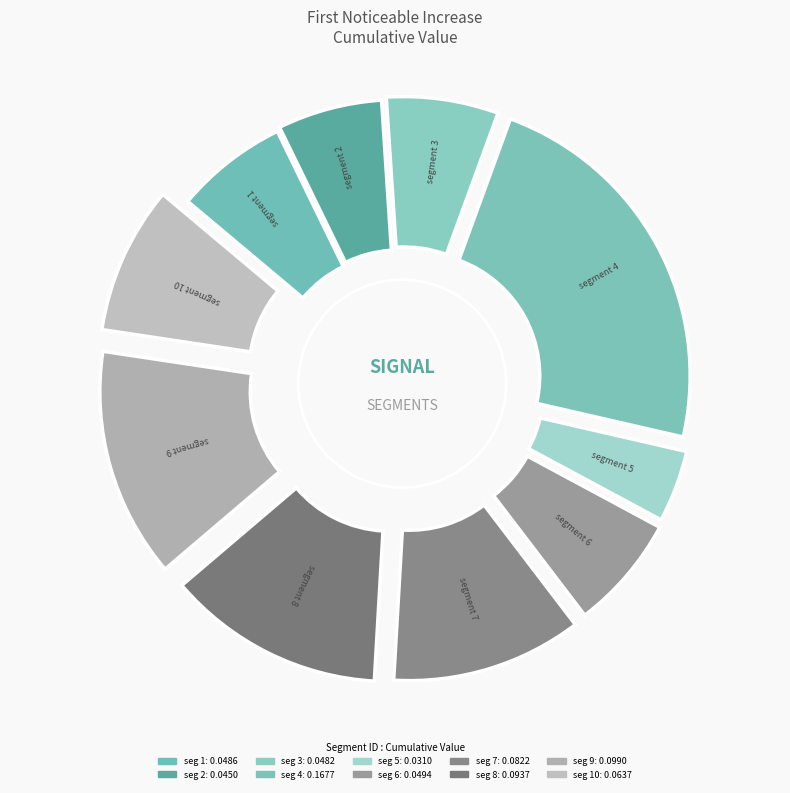

What percentage is the segment 3 slice, to the nearest percent?

7%